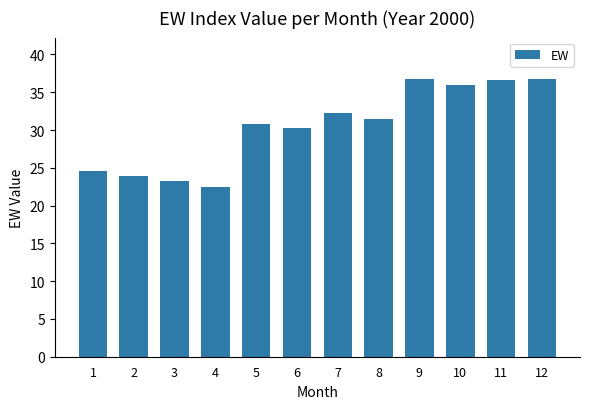

Are the bars grouped side by side (vs. stacked)?

No